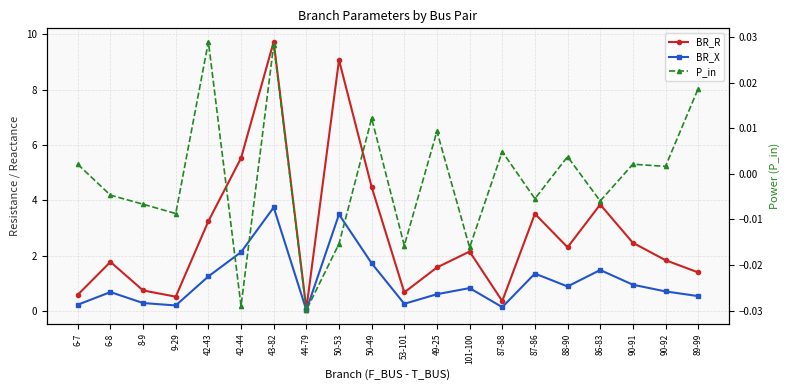

List the series in order of their peak value, highest first.

BR_R, BR_X, P_in